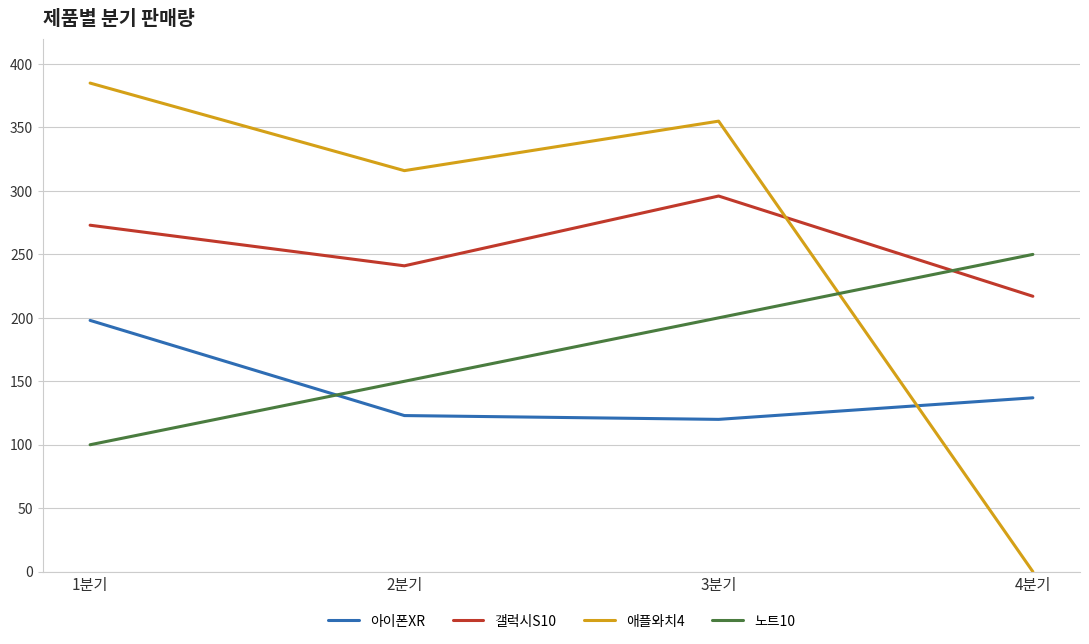

What is the difference between the highest and lowest values at 1분기?

285